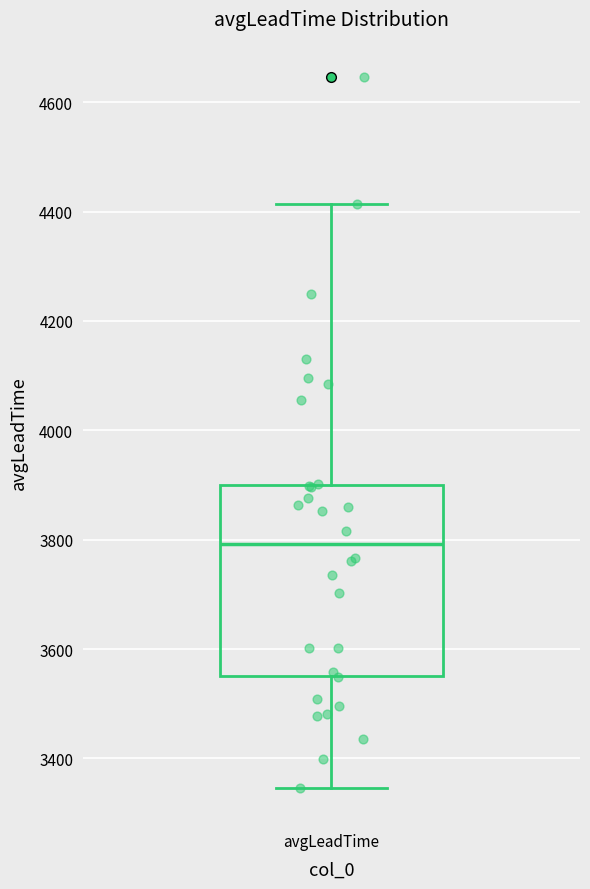

Where does the lower whisker of the box for avgLeadTime end on the y-axis? The values are not printed on the chart, so give them approximately, as read against the axis.

3340